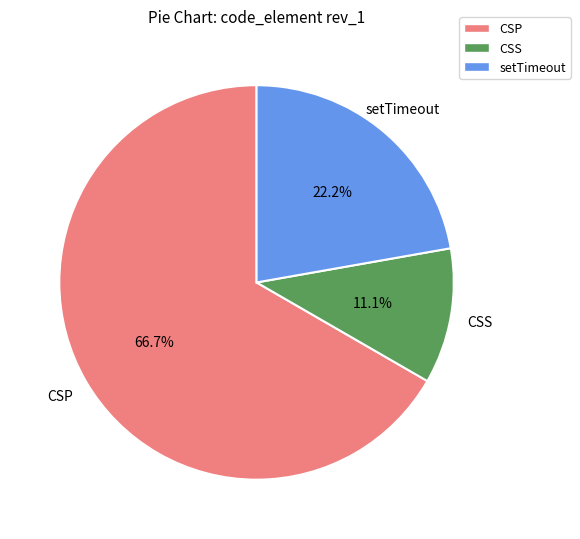

How many segments does this pie chart have?

3